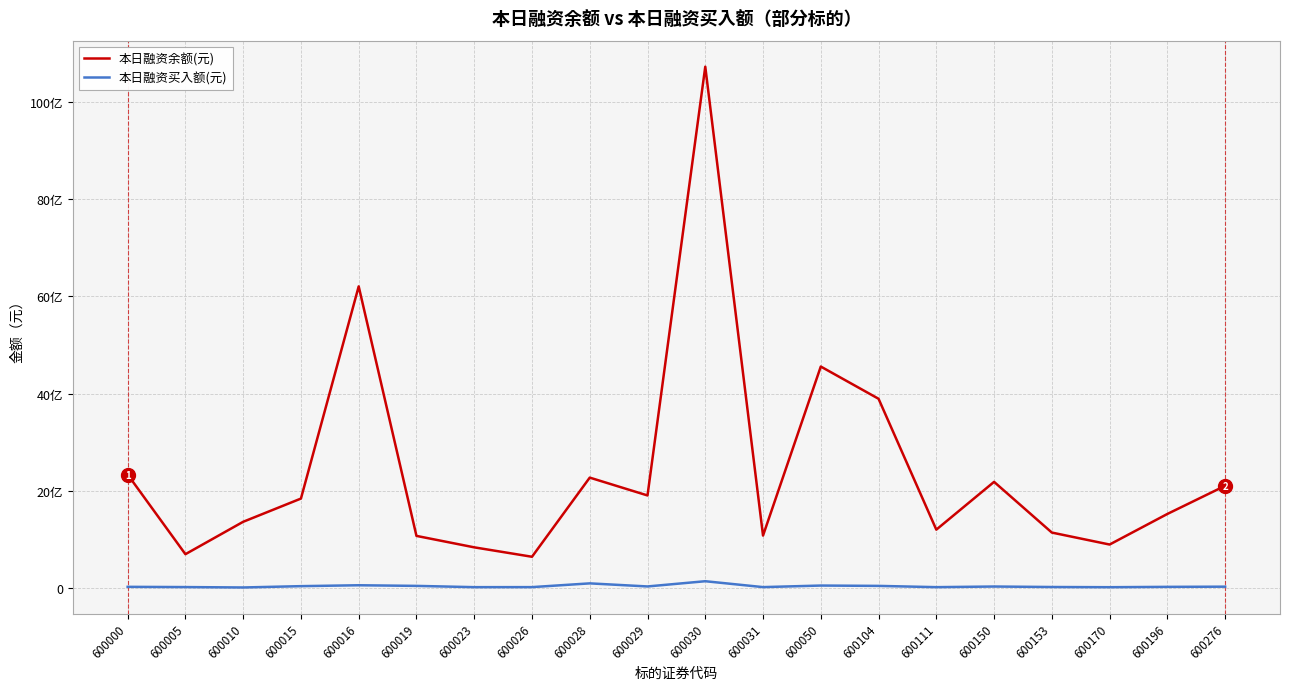

What is the average value of the 本日融资余额(元) series?

2420929658